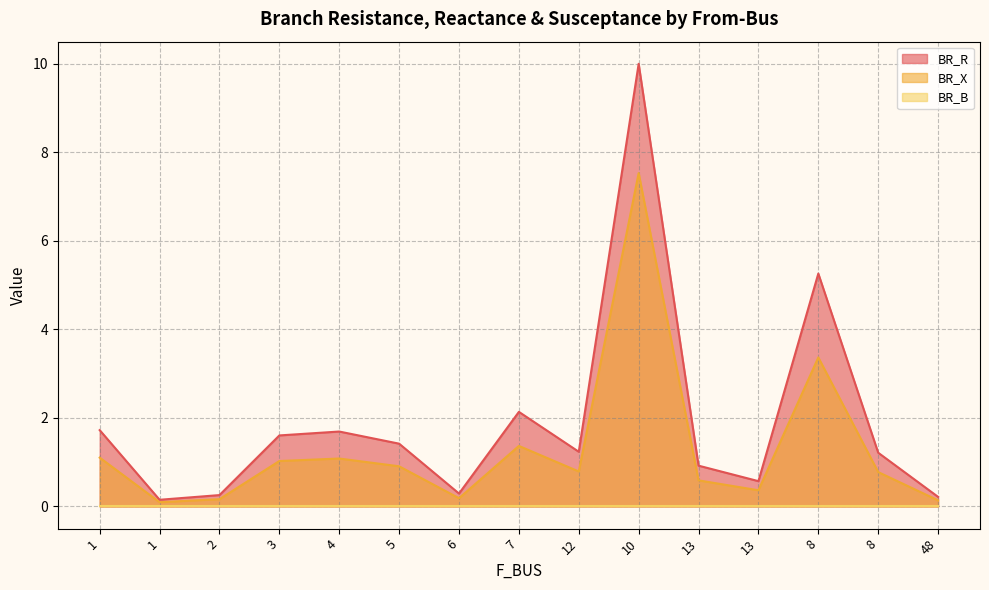

What is the average value of the BR_R series?

1.9